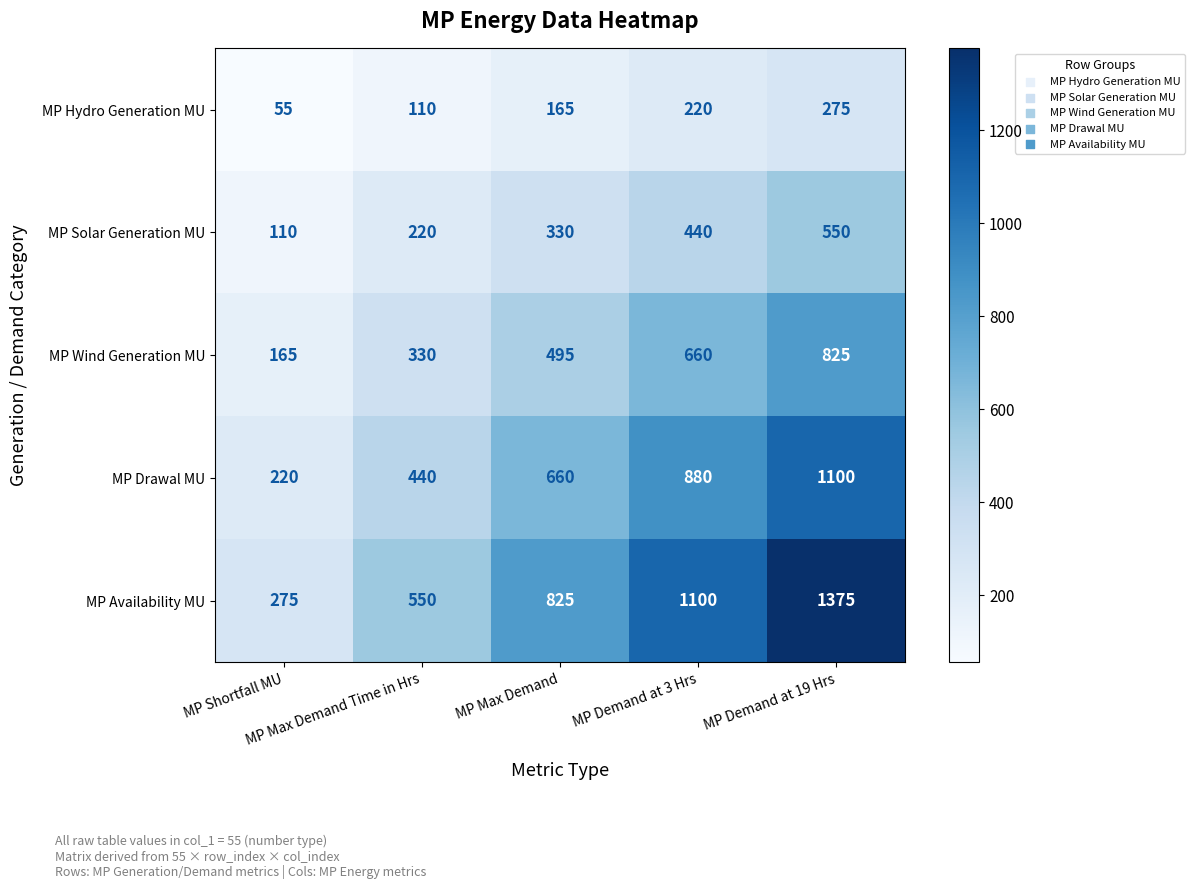

At which category is the sum across all series the highest?

MP Demand at 19 Hrs